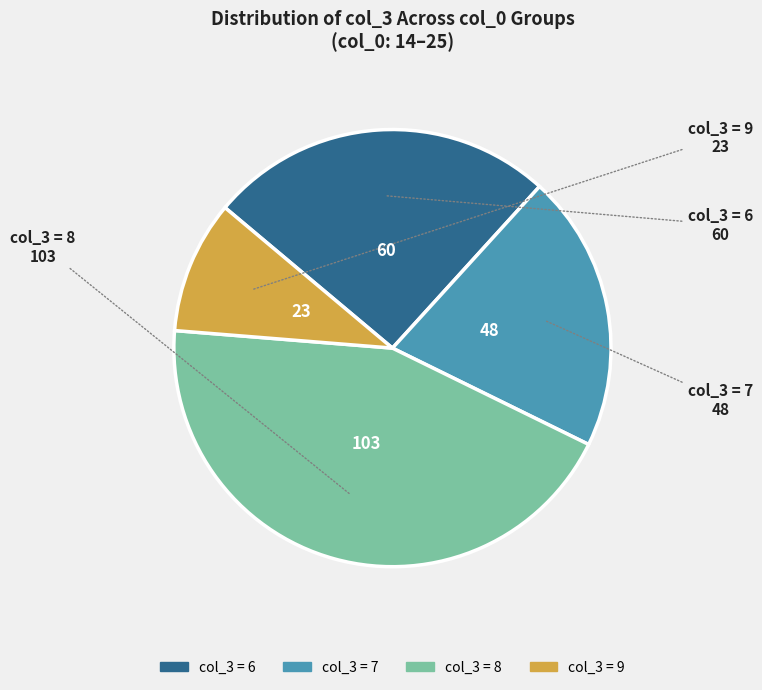

Does any single category account for the majority?

No